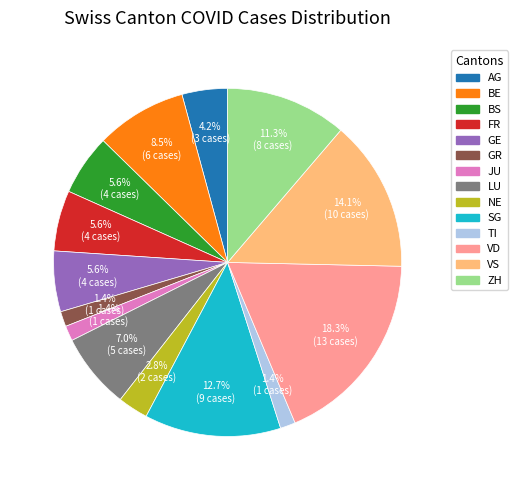

Is the sum of TI and FR greater than half?

No